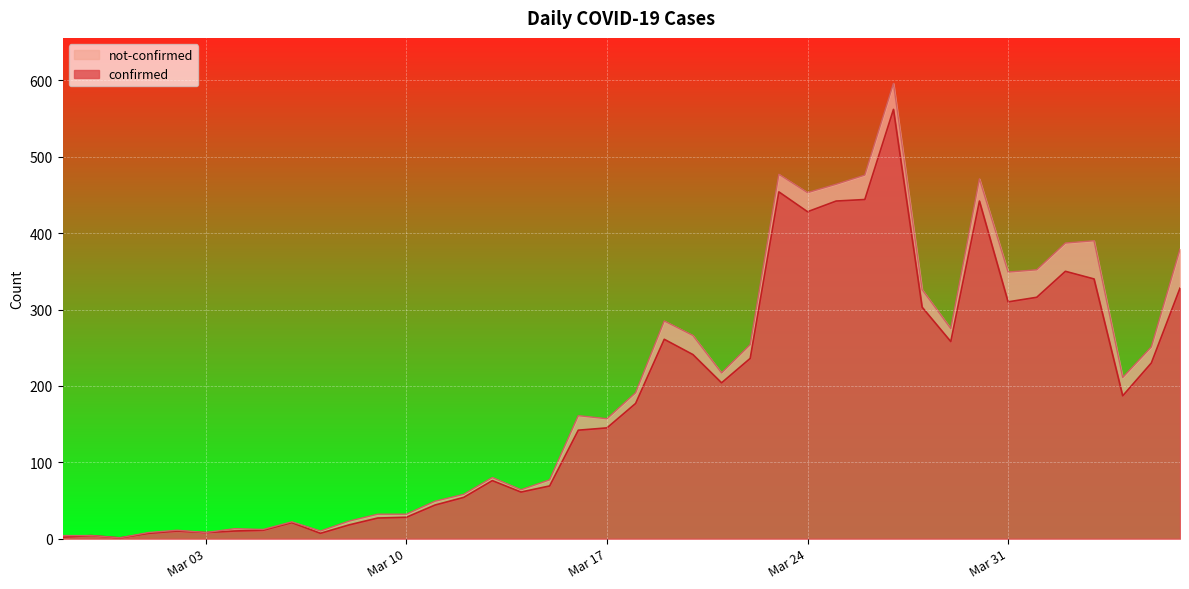

Count the number of categories in the chart.

40